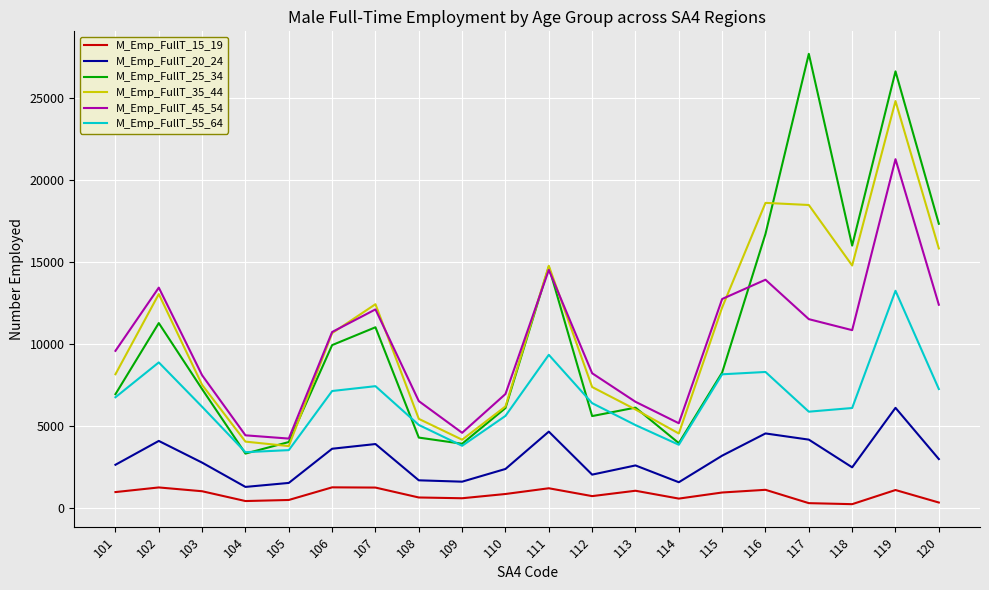

True or false: M_Emp_FullT_20_24 and M_Emp_FullT_45_54 intersect in this chart.

False